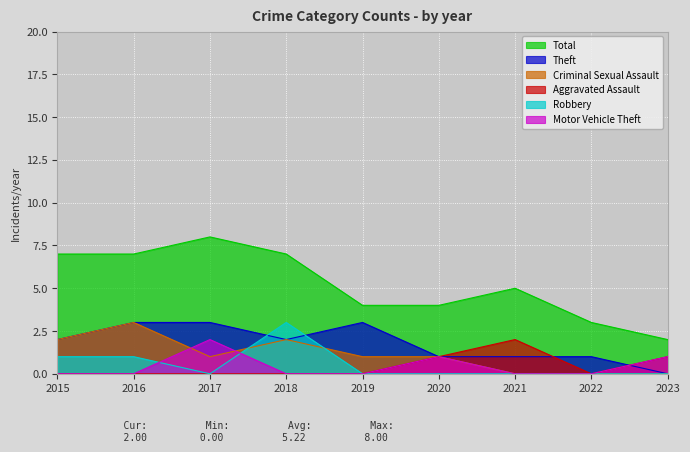

List the series in order of their peak value, highest first.

Total, Theft, Criminal Sexual Assault, Robbery, Aggravated Assault, Motor Vehicle Theft